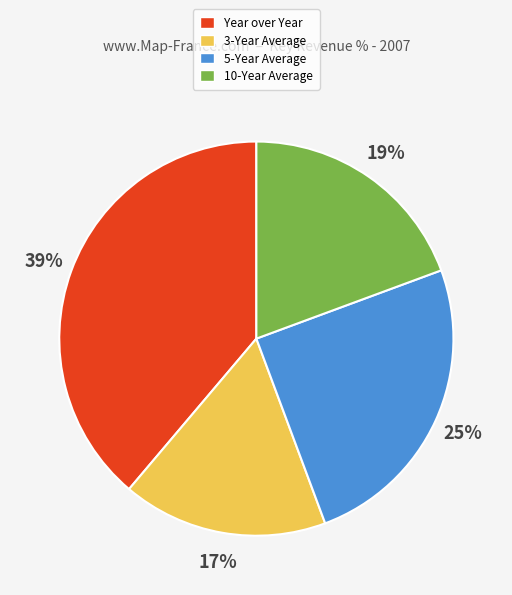

To the nearest percent, what is the difference between the largest and smallest slice percentages?

22%